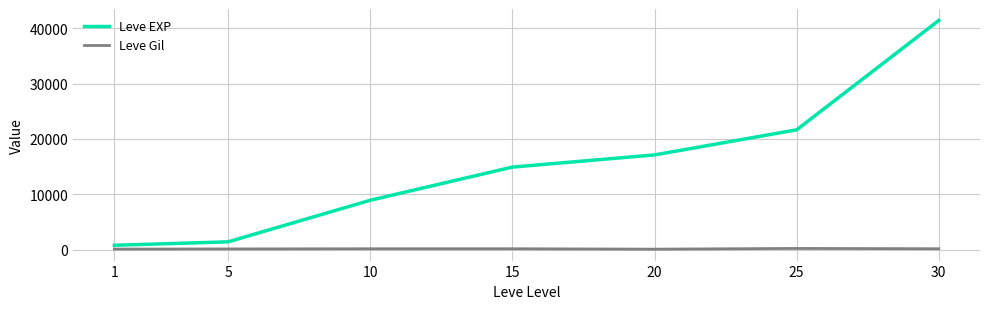

List the labels in order of Leve EXP value, smallest first.

1, 5, 10, 15, 20, 25, 30